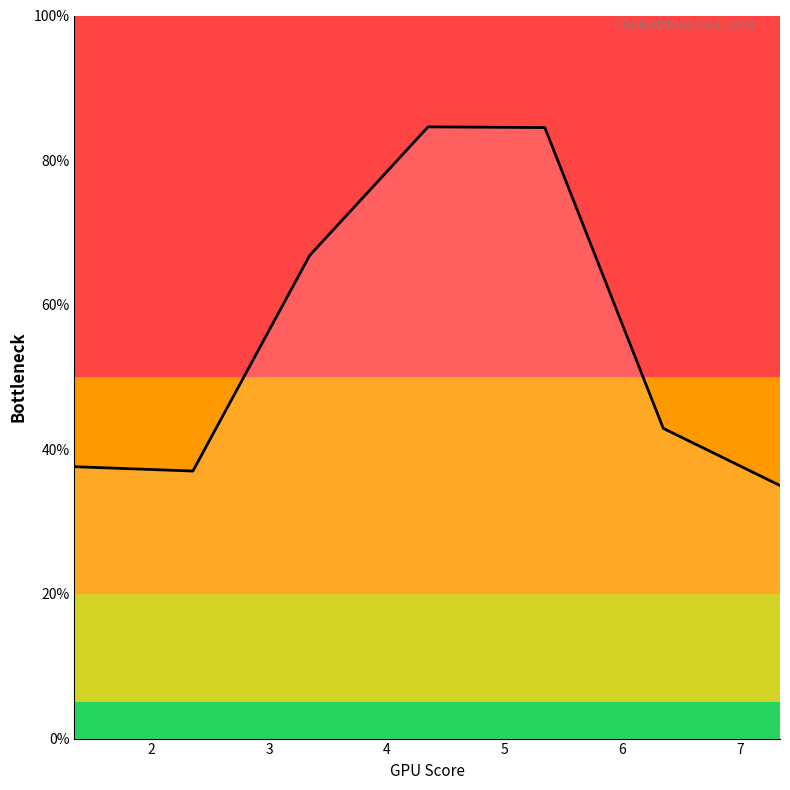

How many lines are shown in the chart?

1